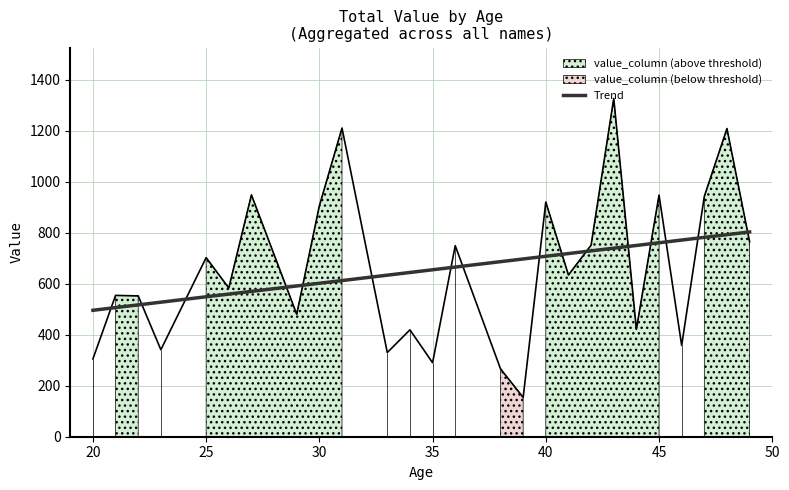

What is the maximum value for Trend?

802.7